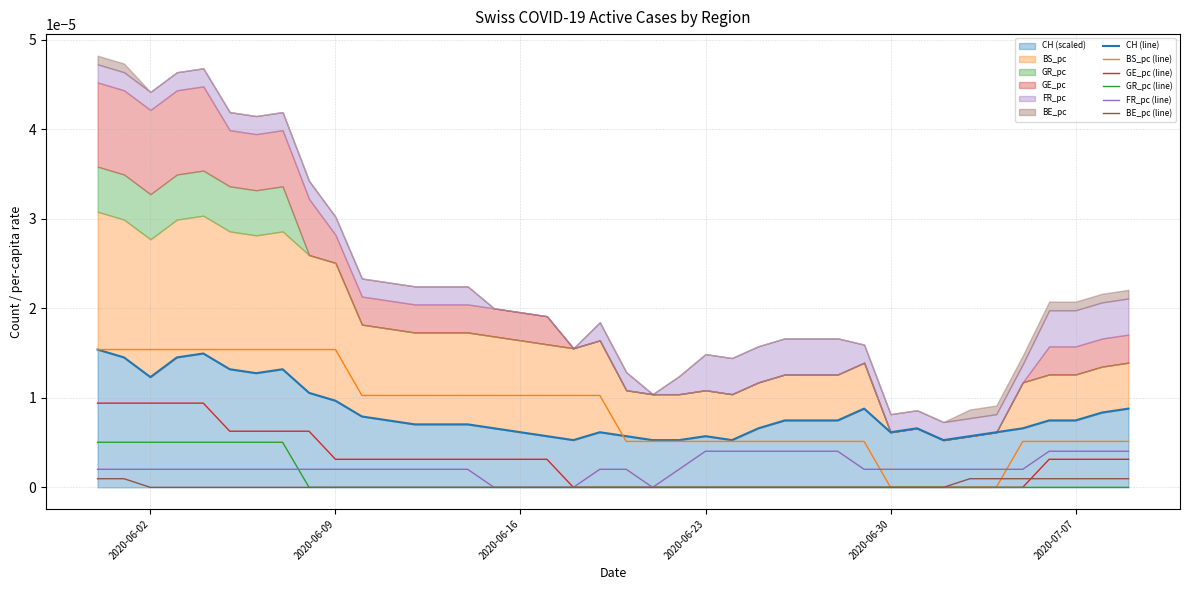

True or false: GE_pc (line) has more than 1 interior local peaks.

False